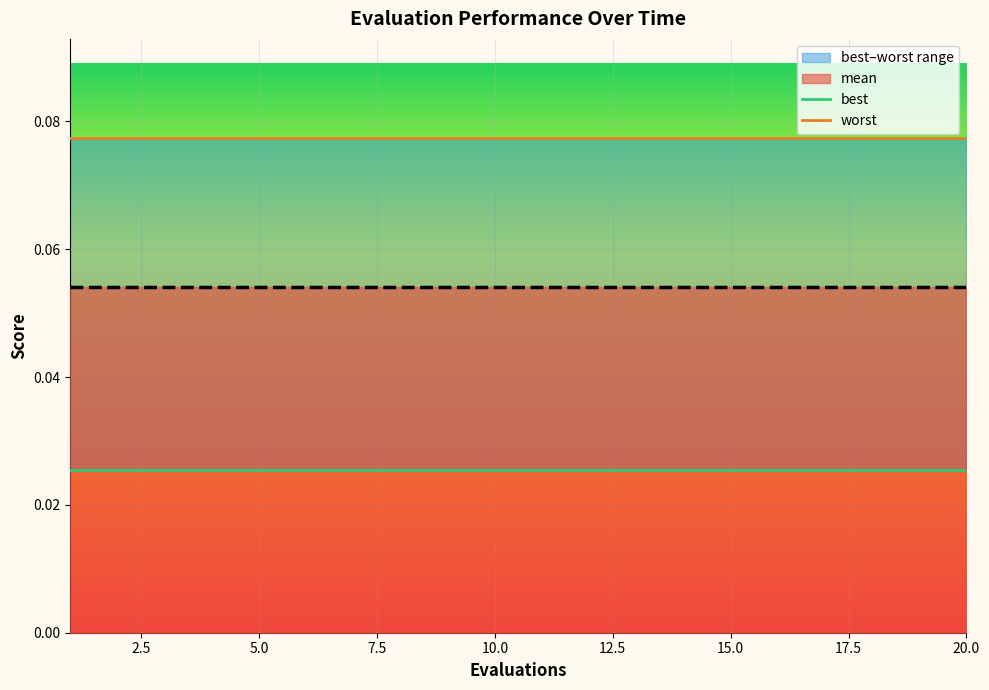

Is it true that best equals 0.0 at 0.0?

False